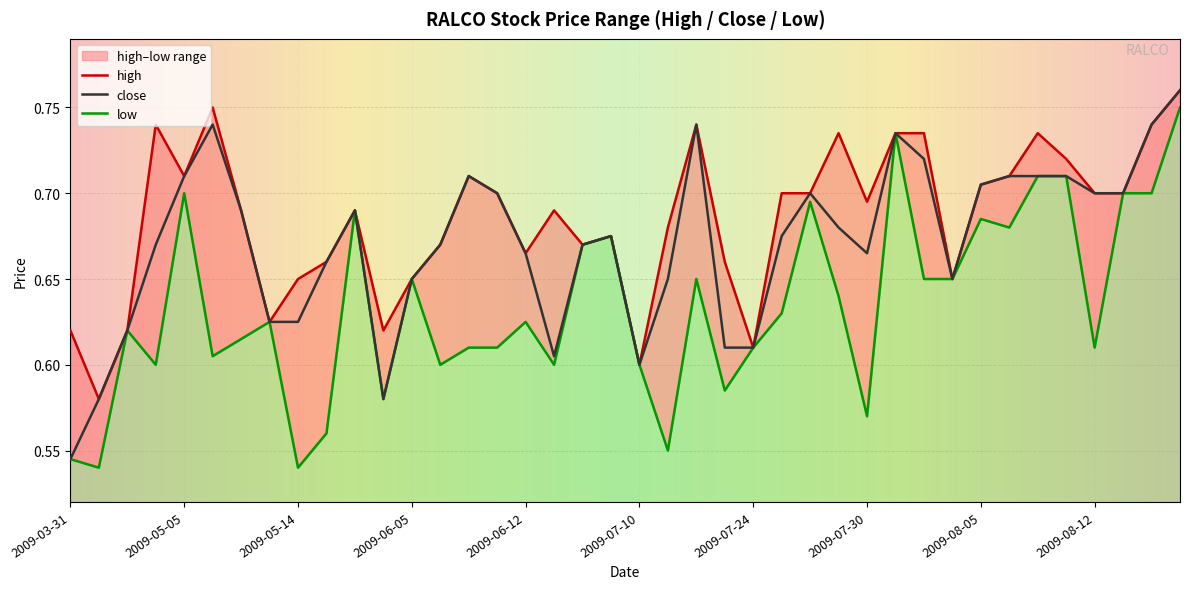

Which category has the highest value across all series?

2009-08-20